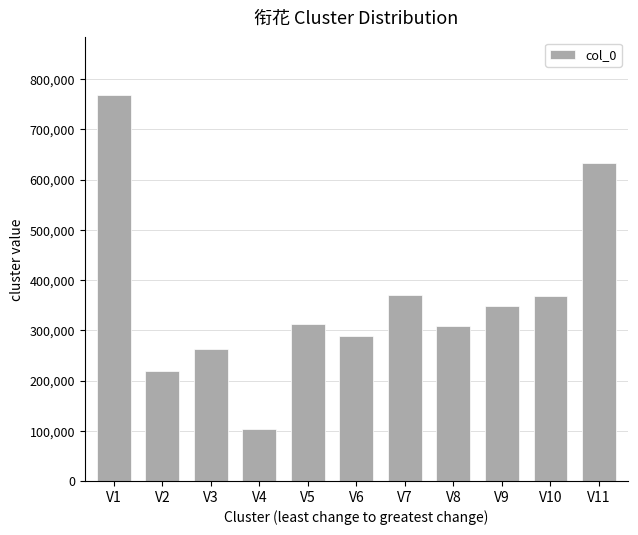

What is the value of the 9th bar from the left?

347901